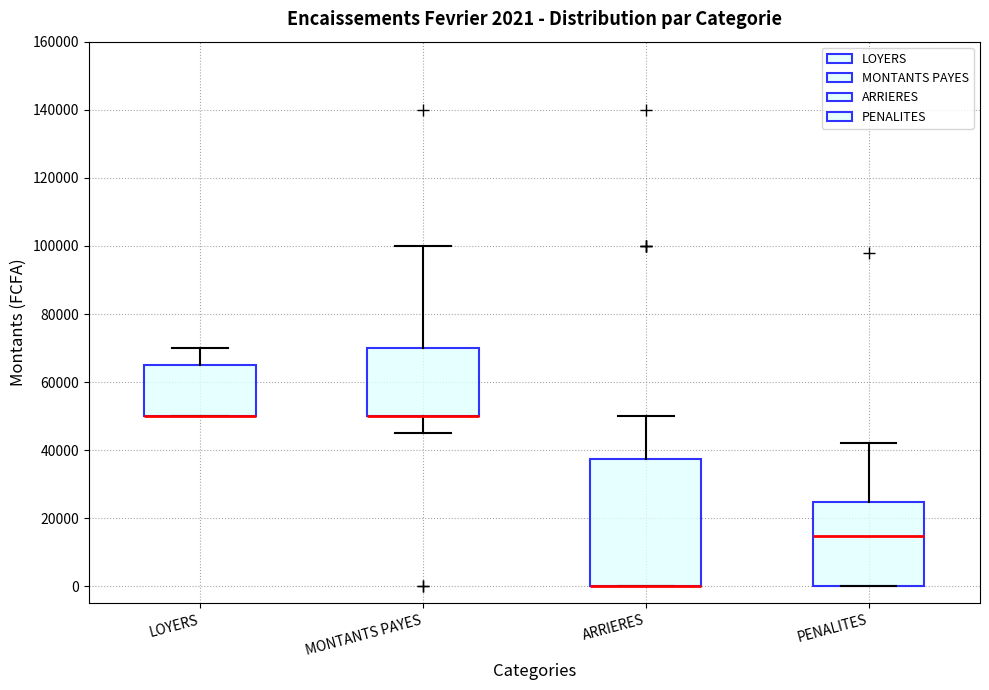

Which box is the tallest, from its lower edge to its upper edge?

ARRIERES